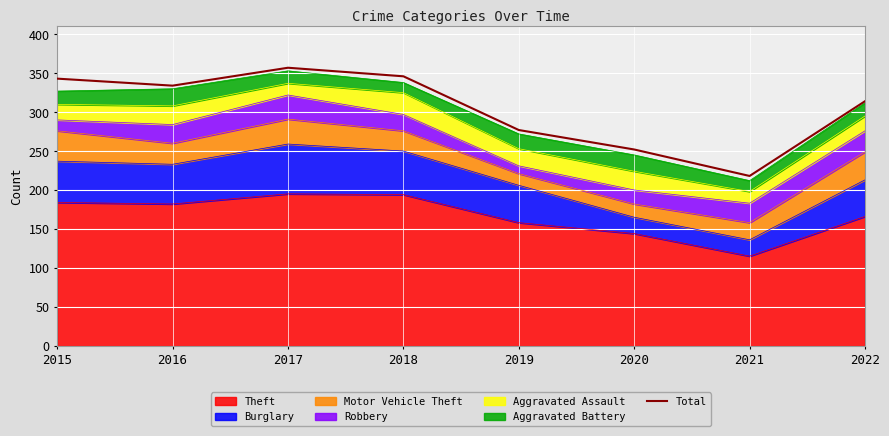

What is the difference between the values at 2018 and 2016?

12